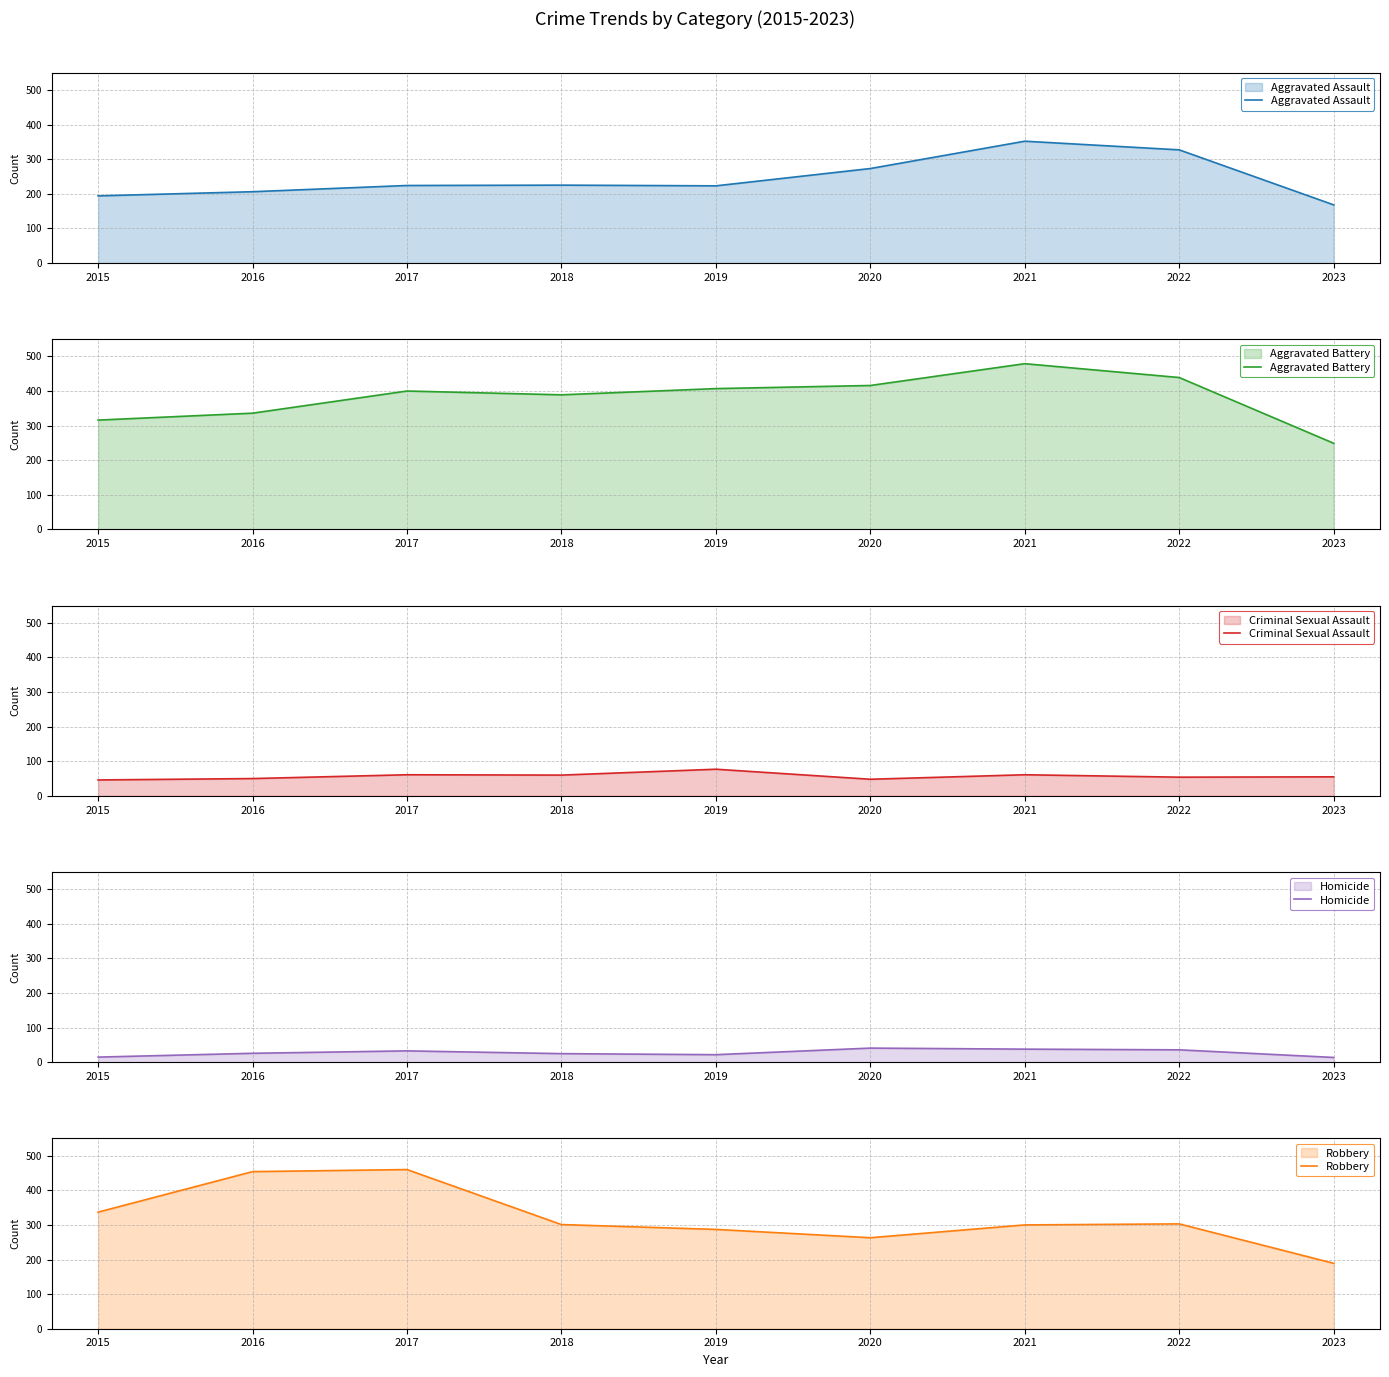

What is the approximate value of Robbery at 2015, to the nearest 50?

350